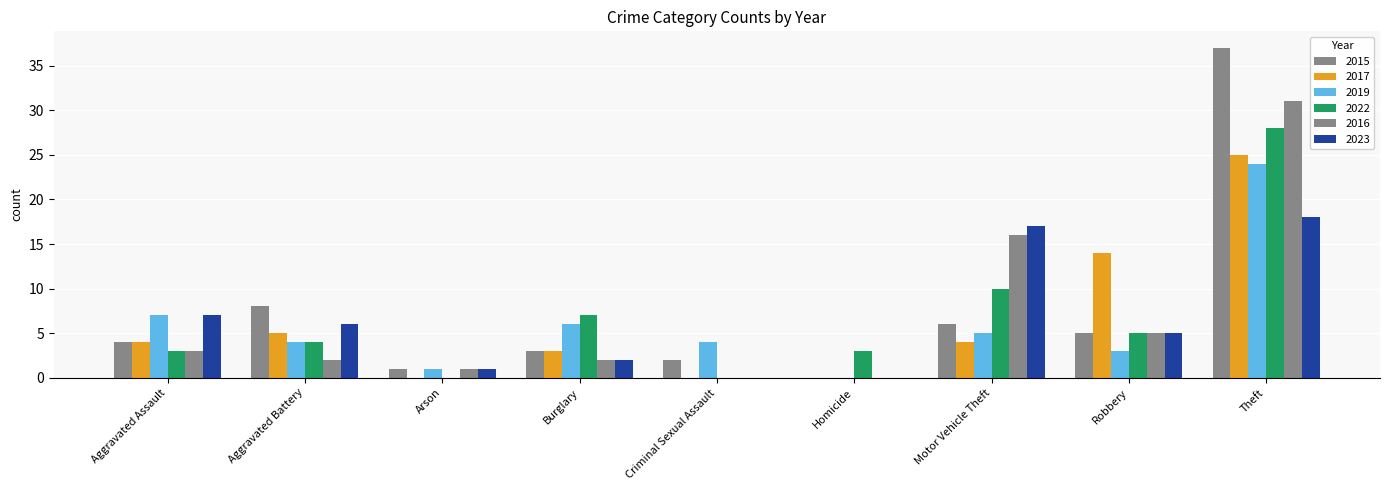

At how many categories does at least one series exceed 19?

1